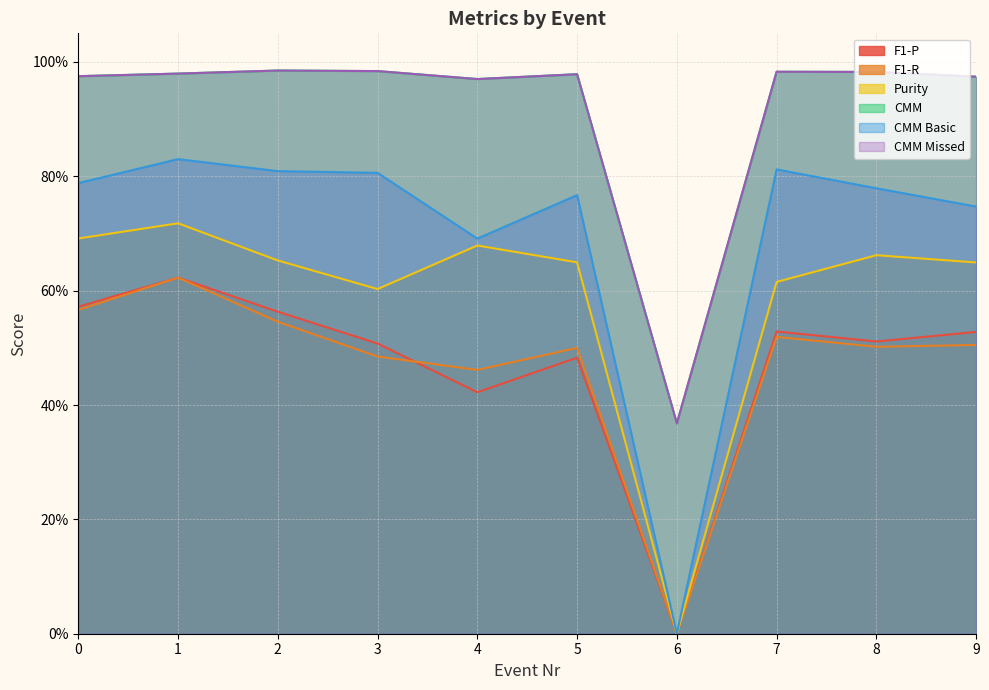

Which series changed the most between 0 and 5?

F1-P